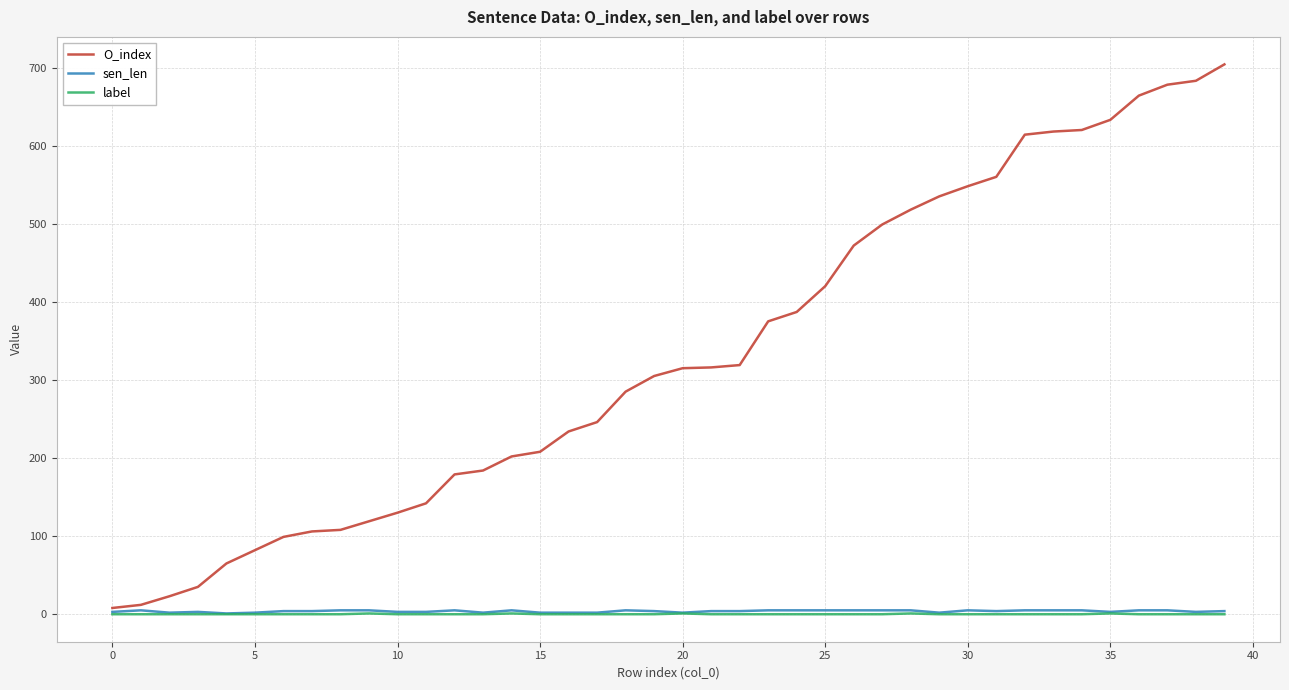

True or false: sen_len has more than 0 interior local peaks.

True